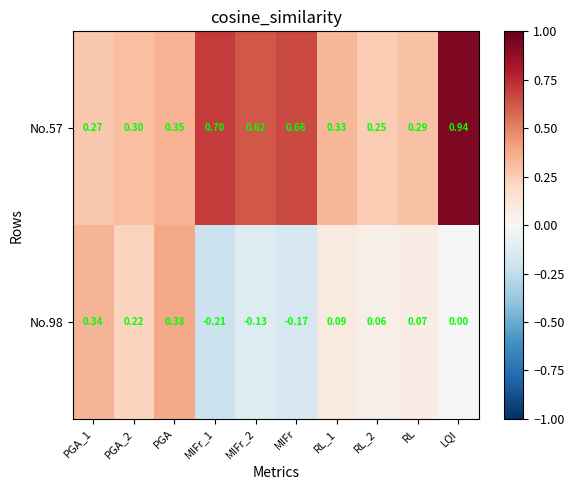

Which category has the highest value across all series?

LQI